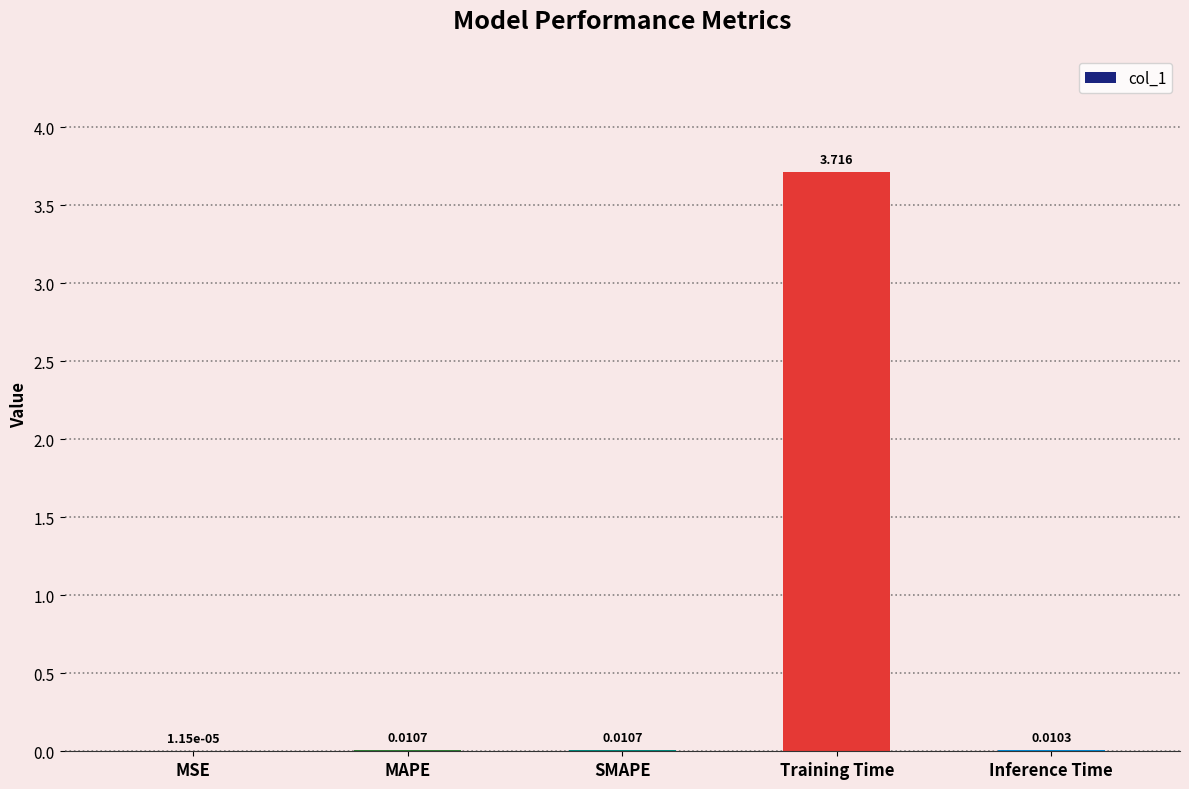

Which category has the highest value across all series?

Training Time